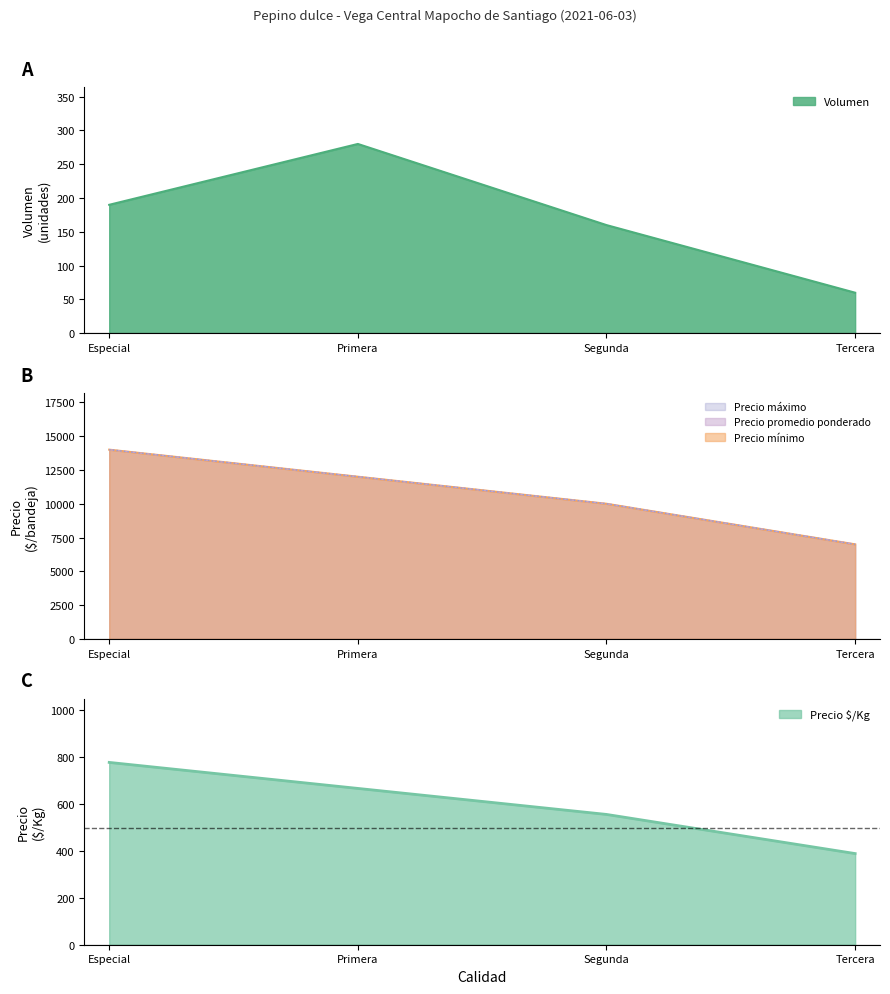

What is the sum of all Precio máximo values?

43000